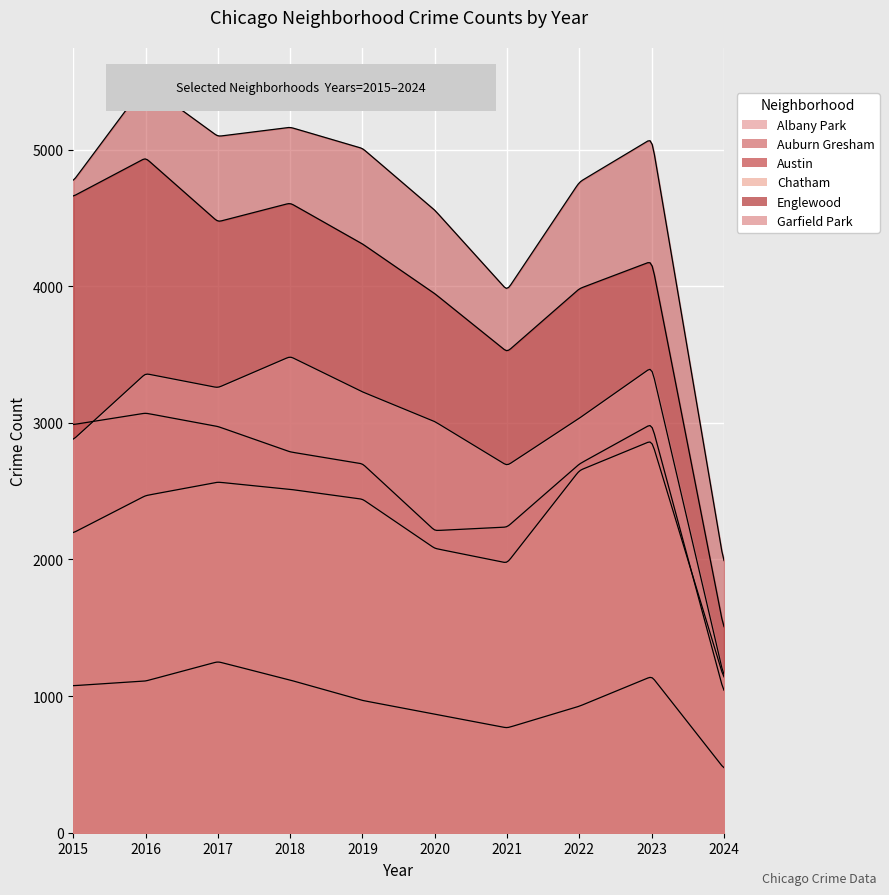

Reading left to right, extract all data points from this chart.

Albany Park: 1076	1110	1252	1117	968	868	767	926	1144	470
Auburn Gresham: 2987	3071	2973	2787	2700	2211	2237	2699	2992	1025
Austin: 4770	5481	5096	5163	5008	4556	3970	4762	5080	1964
Chatham: 2195	2467	2566	2513	2441	2081	1974	2651	2869	1125
Englewood: 4658	4938	4471	4608	4309	3945	3519	3982	4183	1484
Garfield Park: 2877	3360	3257	3485	3226	3009	2687	3034	3406	1138